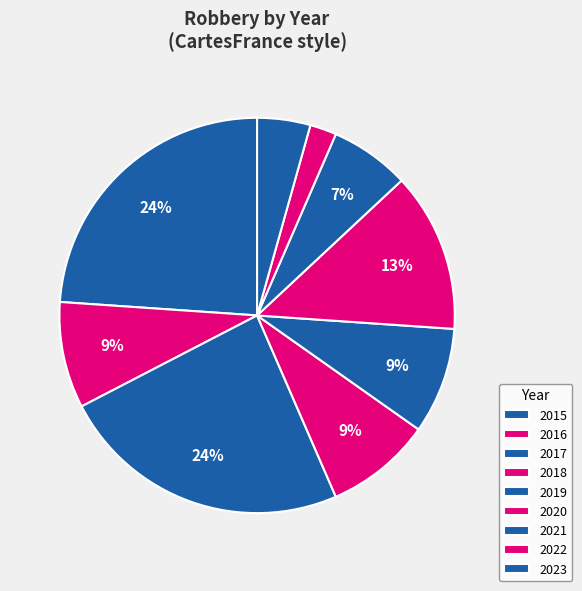

Which has a higher value, 2020 or 2017?

2017